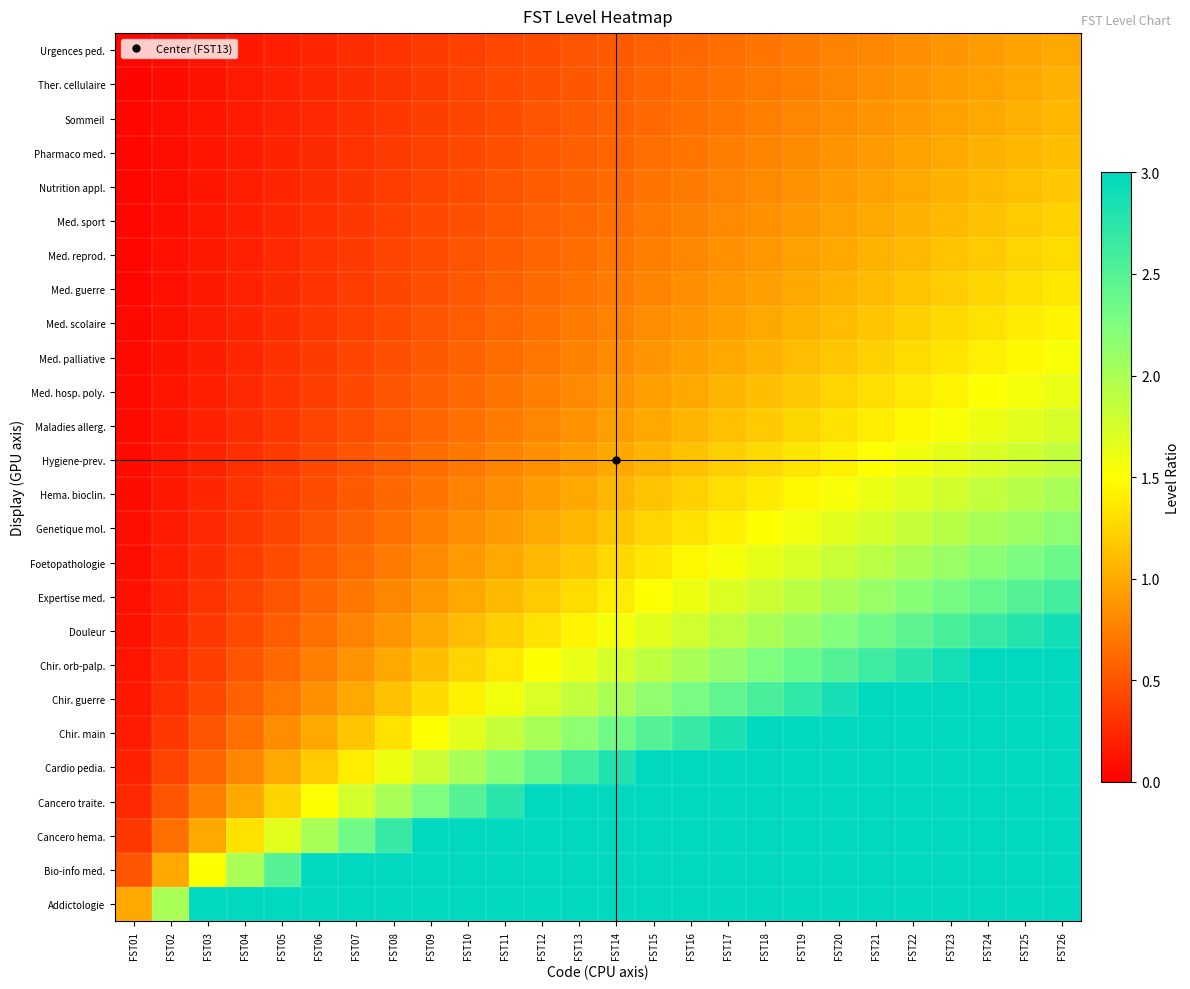

What is the spread (max minus min) of values at FST12?

11.5